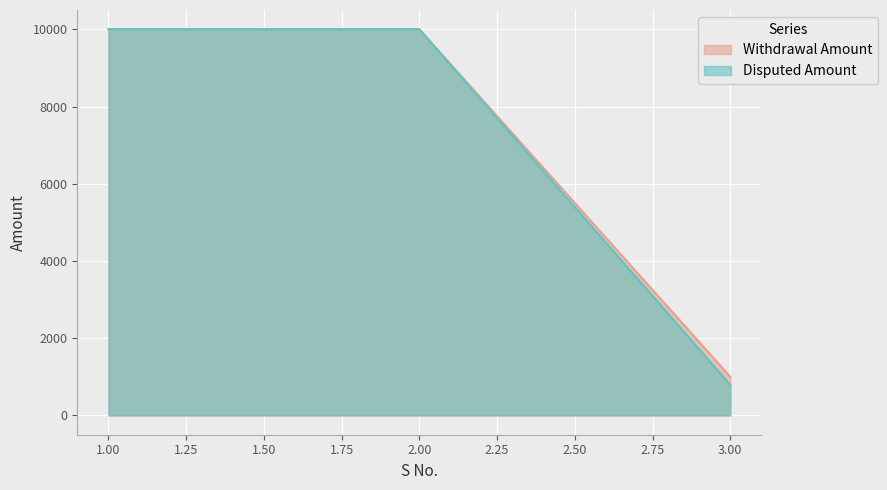

How many values in the Withdrawal Amount series are below 10000?

1